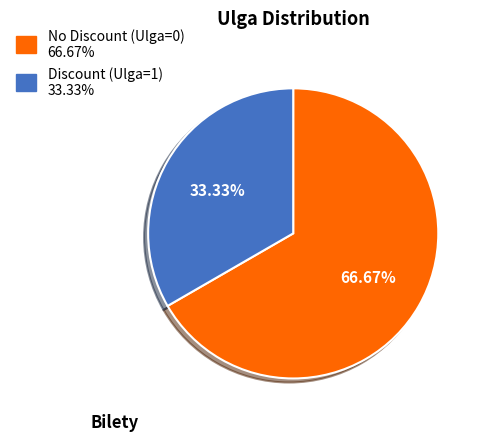

Is there a majority slice in this chart?

Yes